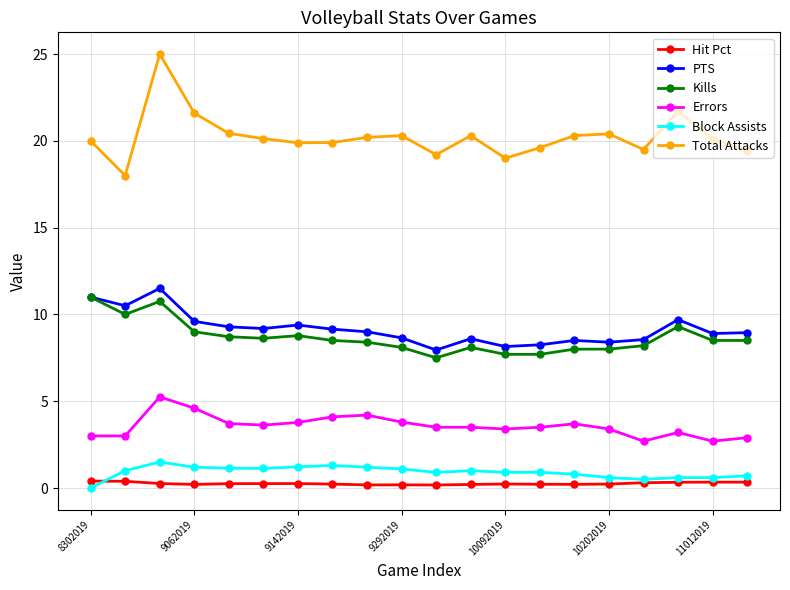

True or false: PTS has more than 2 points higher than both neighbors.

True